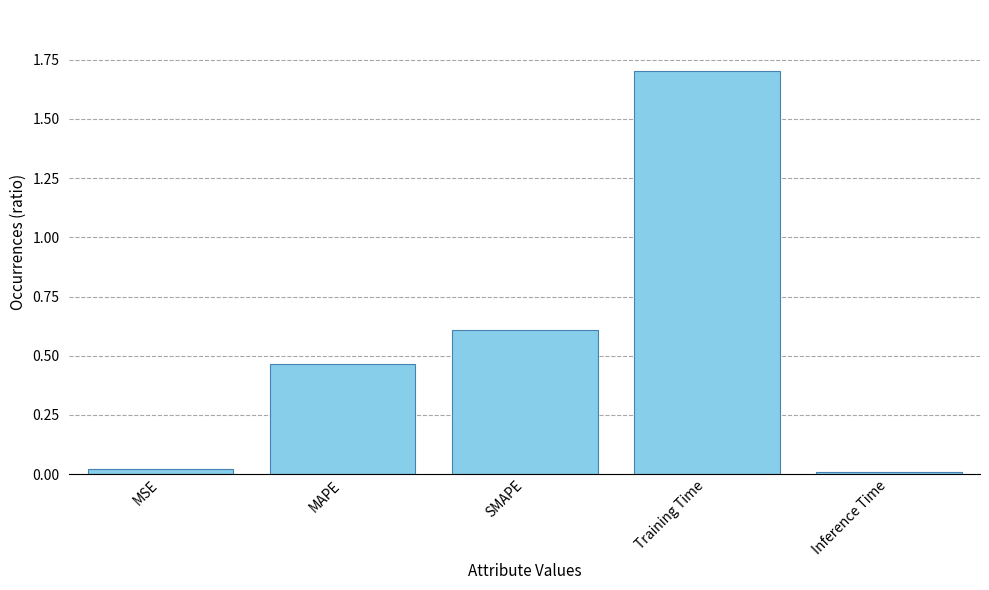

At which category does the chart reach its peak across all series?

Training Time